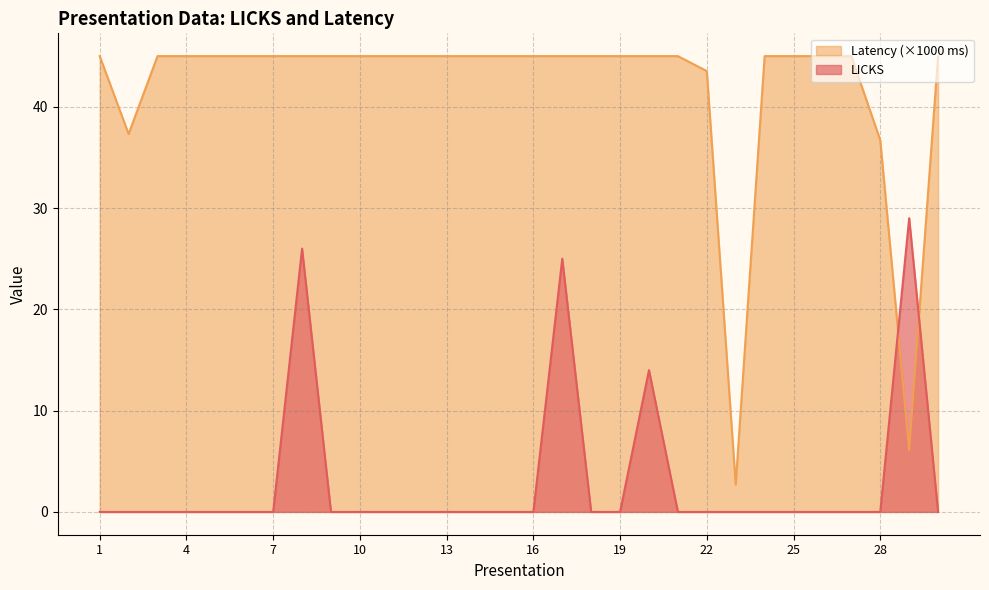

How many intersections are there between Latency and LICKS?

2